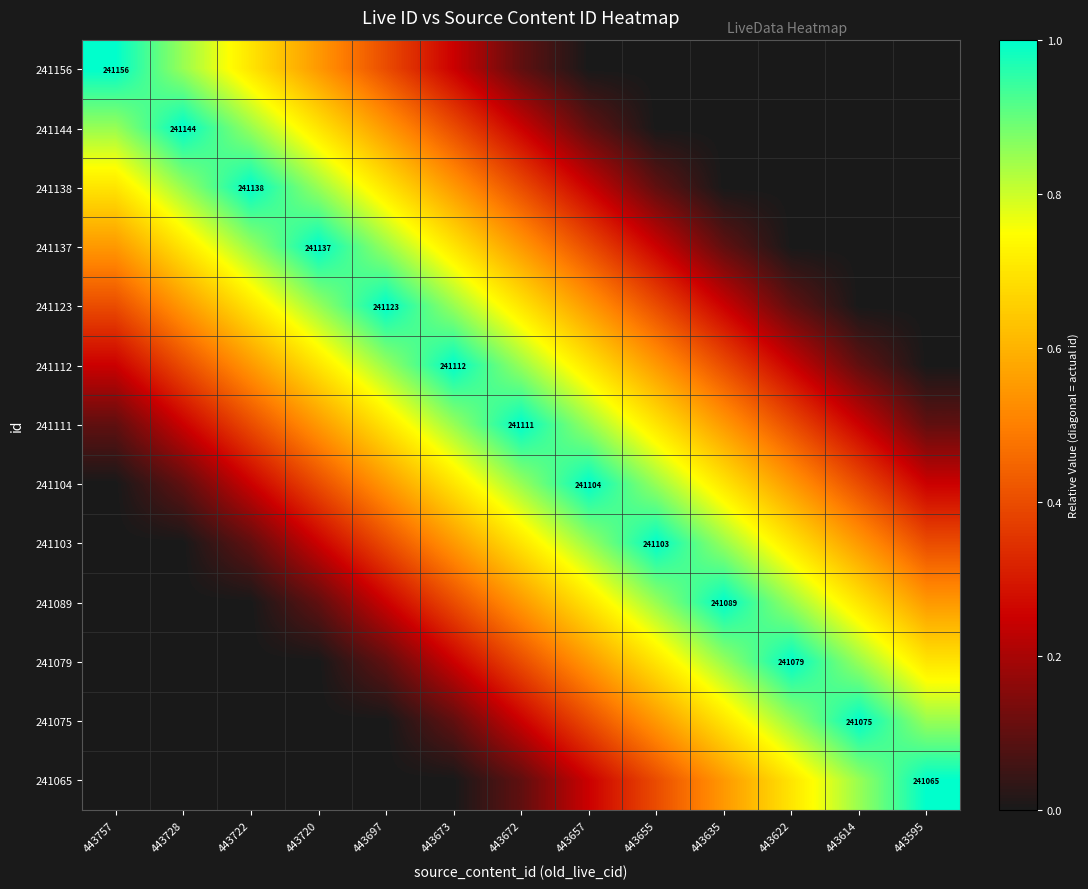

Which category has the lowest value in the 241075 series?

443757